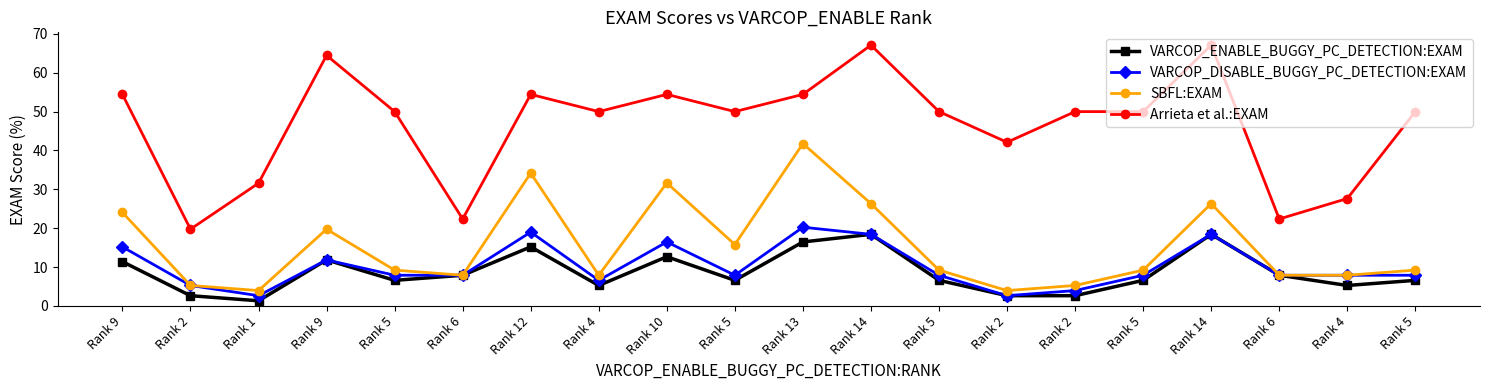

Is this an area chart (filled region under the line)?

No